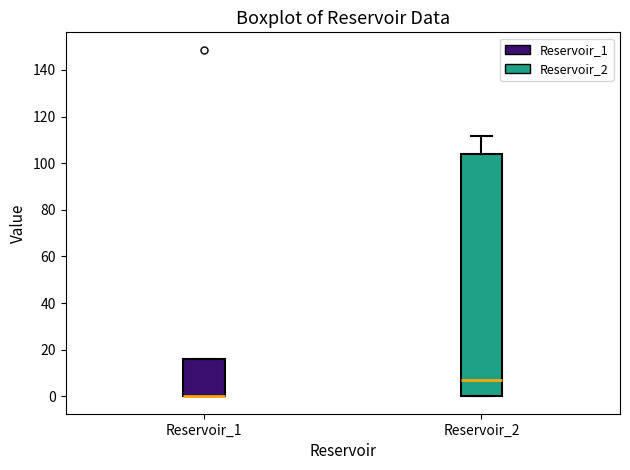

Reading left to right, read every box against the y-axis: the position of its median line, the range the box covers, and the ends of its whiskers. The values are not printed on the chart, so give them approximately, as read against the axis.

Reservoir_1: median 0 (drawn on the box's lower edge), box 0 to 16, whiskers 0 to 16
Reservoir_2: median 8, box 0 to 104, whiskers 0 to 112